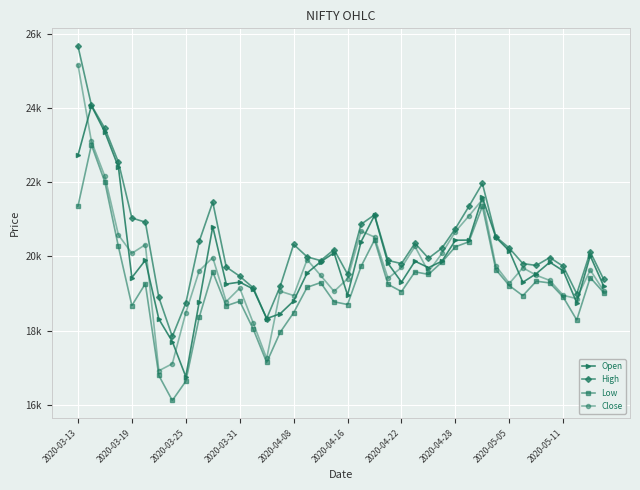

True or false: Open and High intersect in this chart.

False